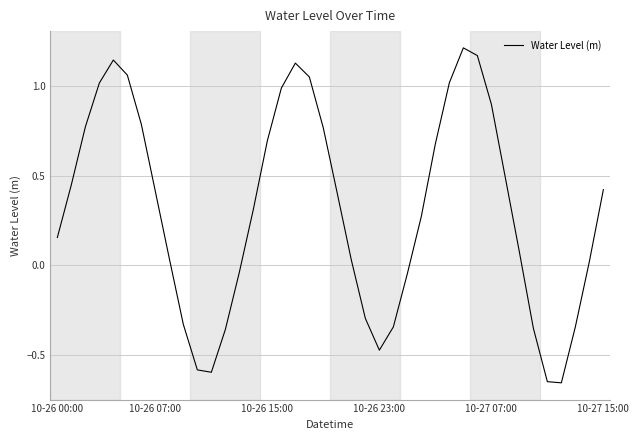

What is the difference between the maximum and minimum values?

1.9